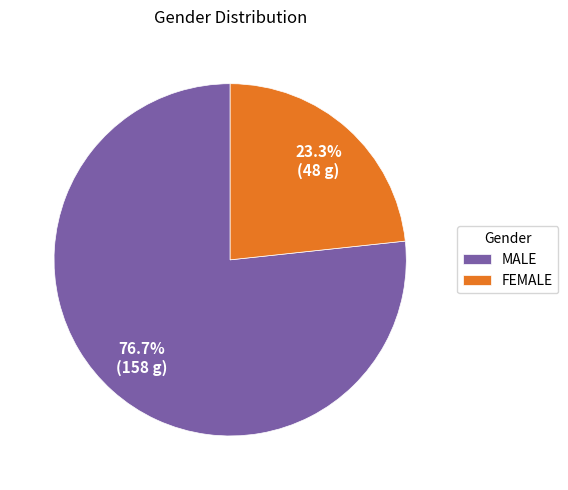

What percentage is NOT represented by MALE?

23.3%